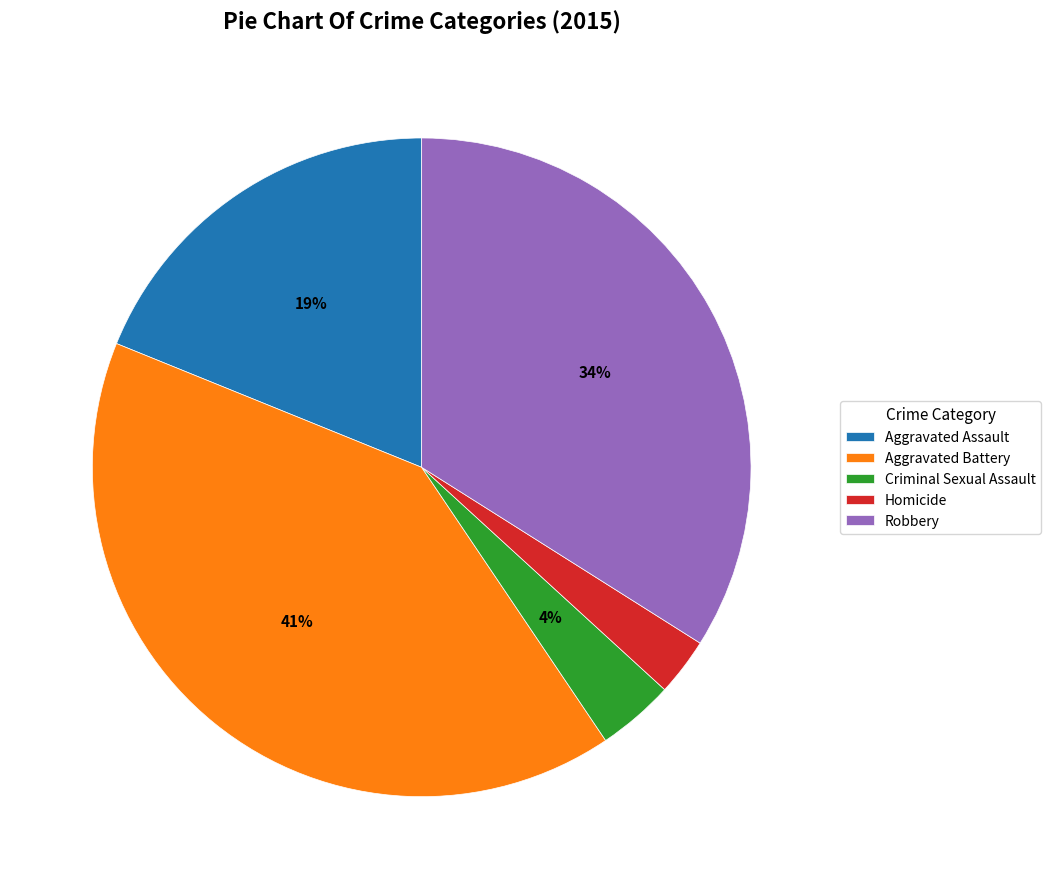

Which has a higher value, Criminal Sexual Assault or Robbery?

Robbery